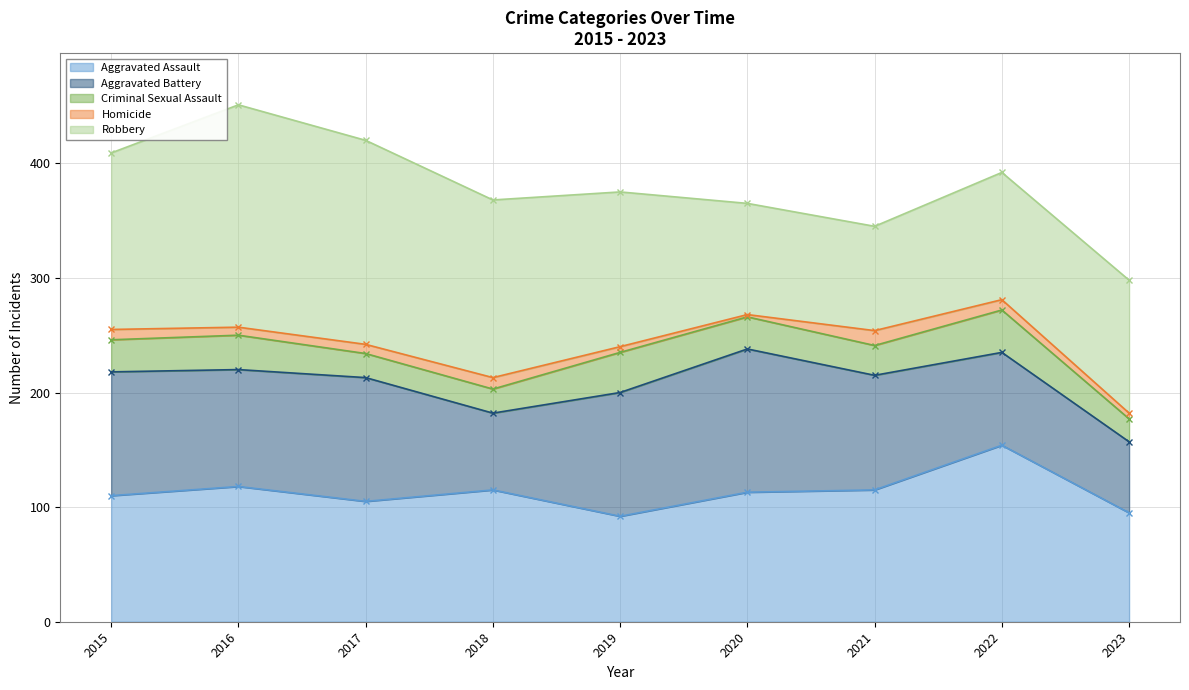

Which category has the highest value in the Aggravated Assault series?

2022